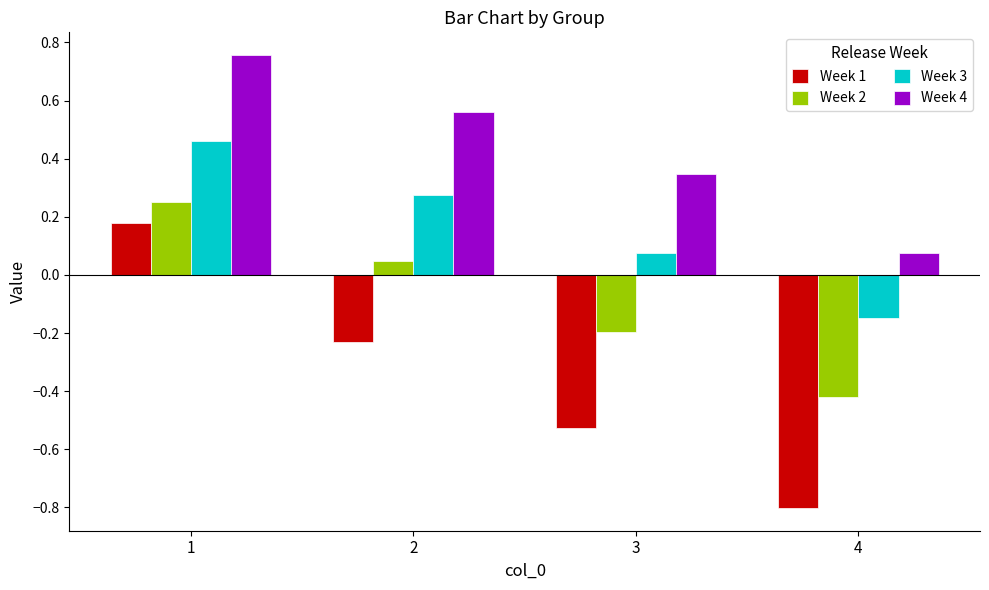

Which category has the highest value across all series?

1